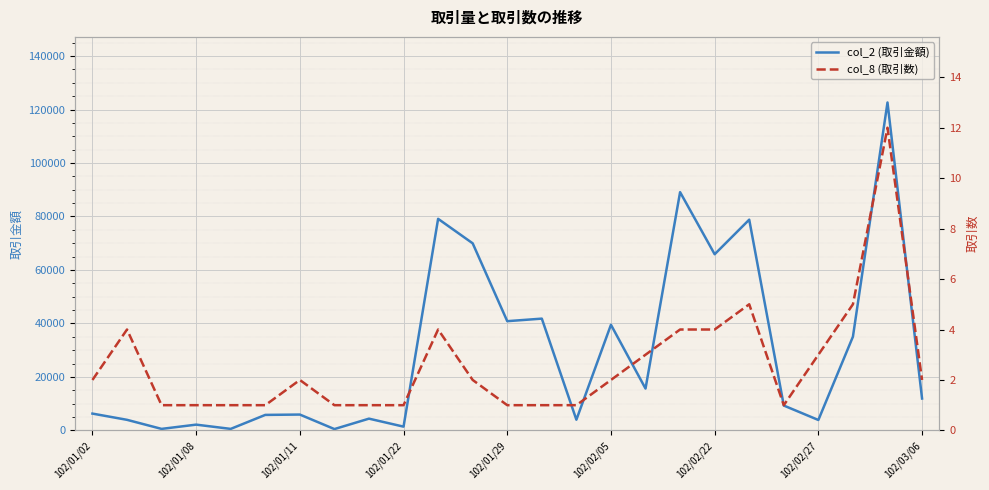

Rank the series by their maximum value, from highest to lowest.

col_2 (取引金額), col_8 (取引数)